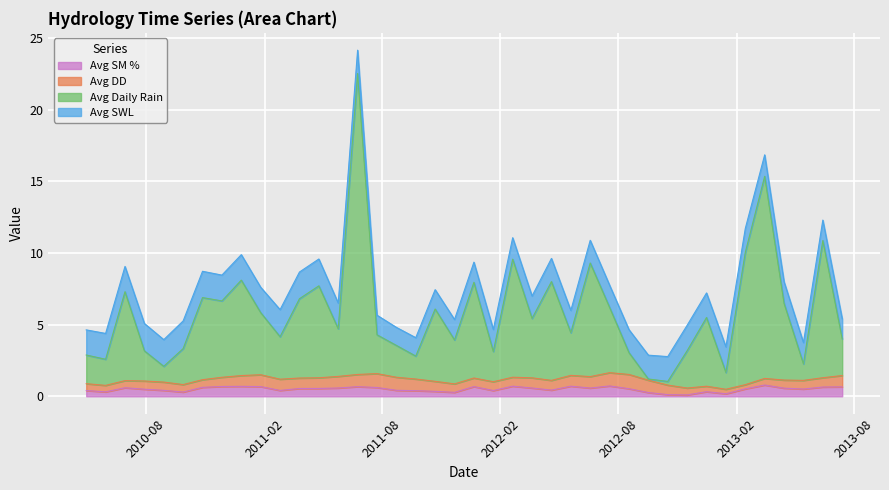

What is the highest value of the Avg SM % series?

0.8